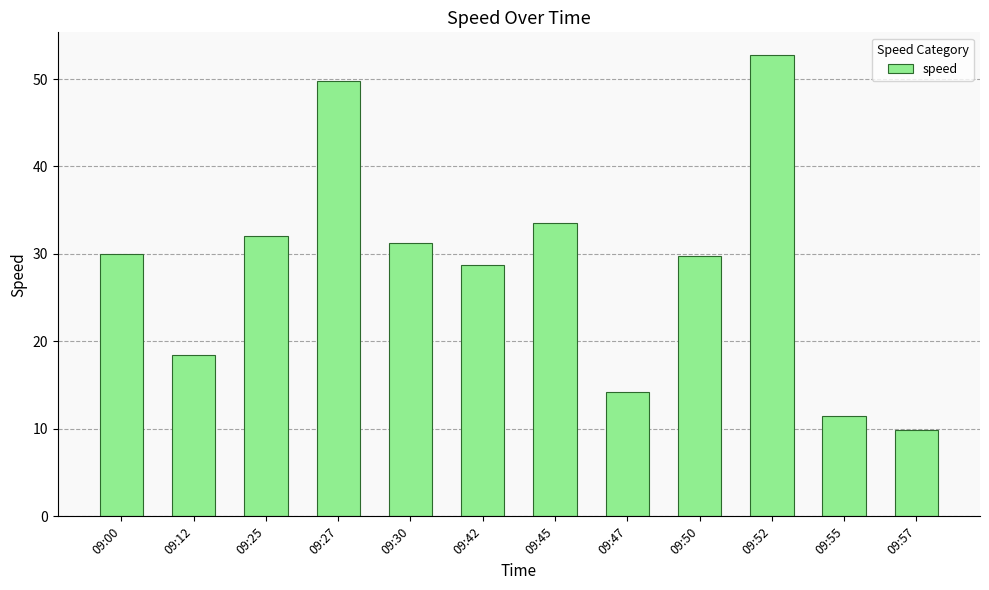

Is it true that the value at 09:45 is 48.5?

False